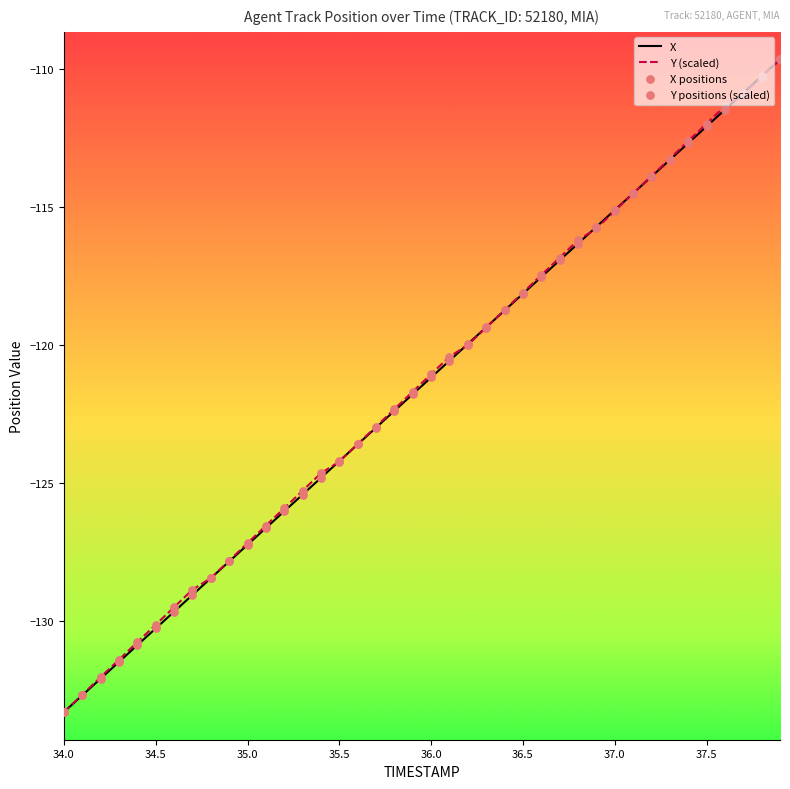

What is the maximum value for X?

-109.7